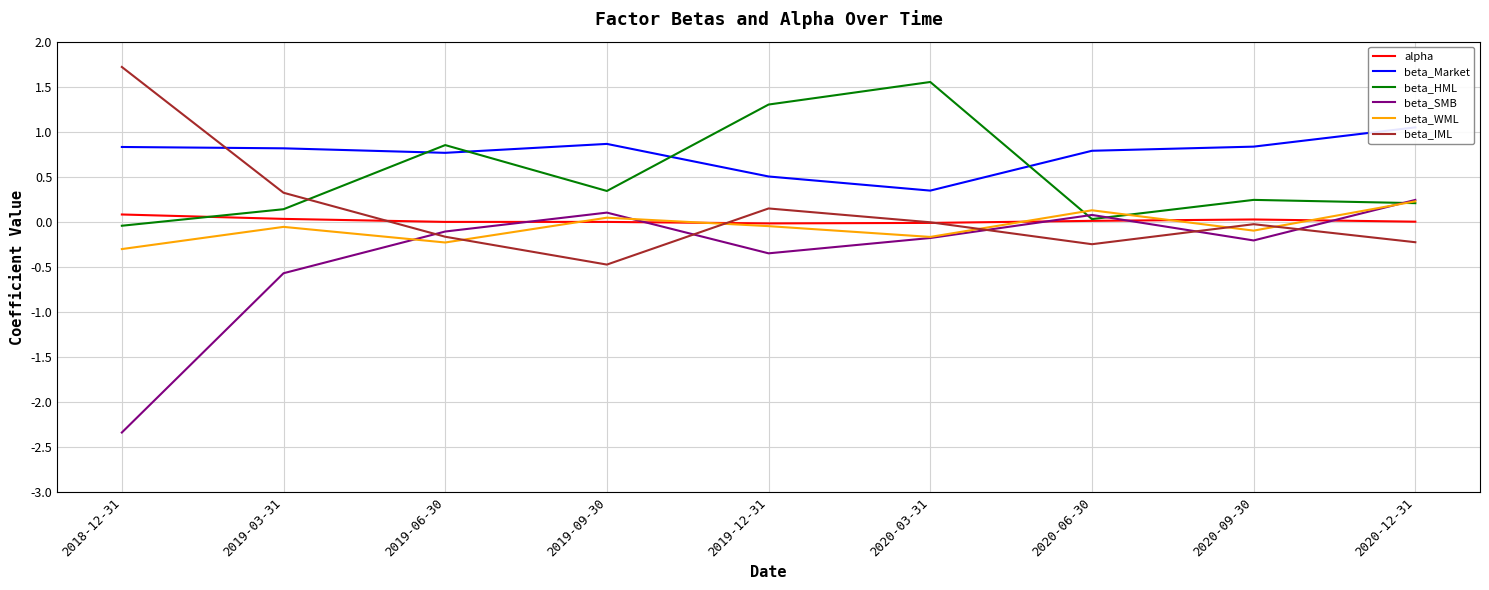

At which category does beta_WML reach its first local valley?

2019-06-30